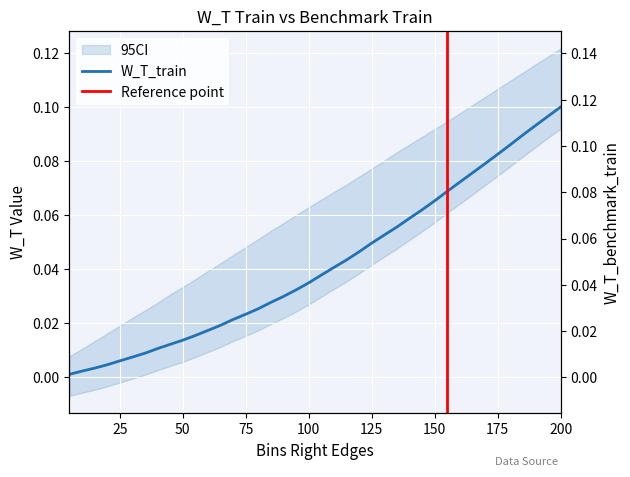

Is this an area chart (filled region under the line)?

No